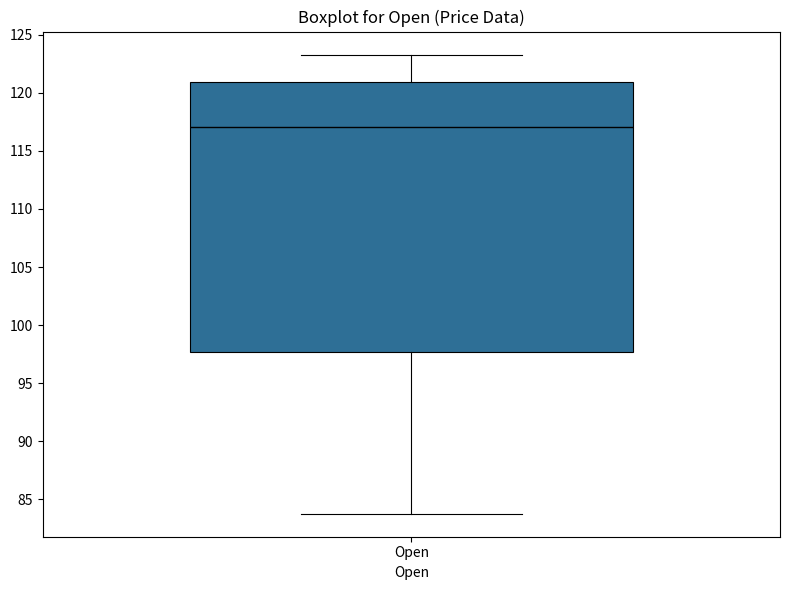

Where does the lower whisker of the box for Open end on the y-axis? The values are not printed on the chart, so give them approximately, as read against the axis.

84.0